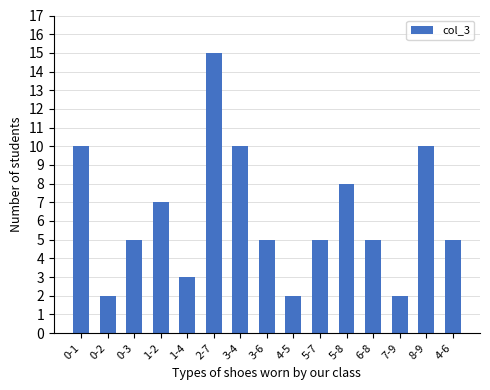

What is the difference between the second highest and minimum values?

8